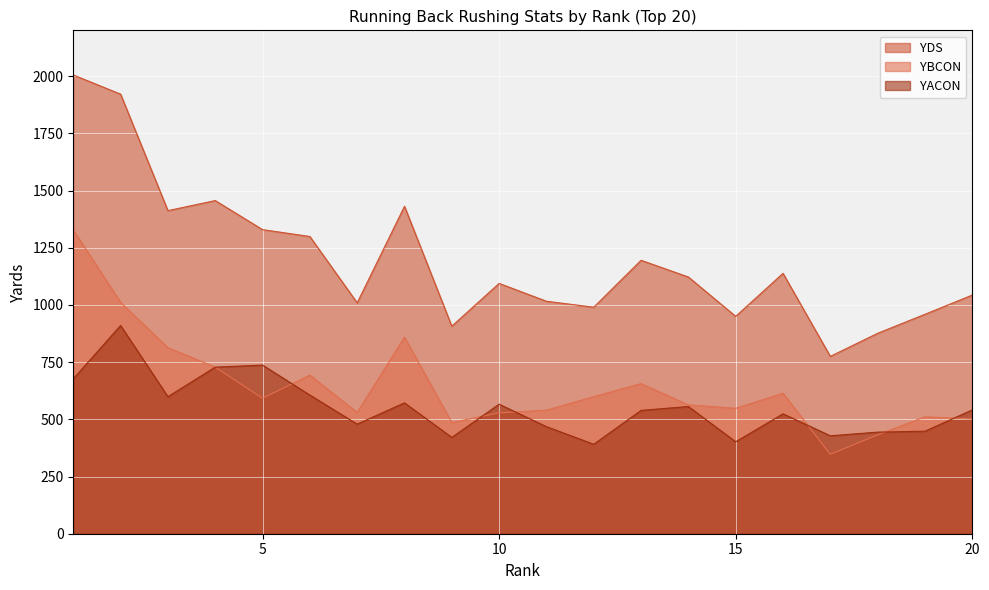

At how many categories does at least one series exceed 595?

20